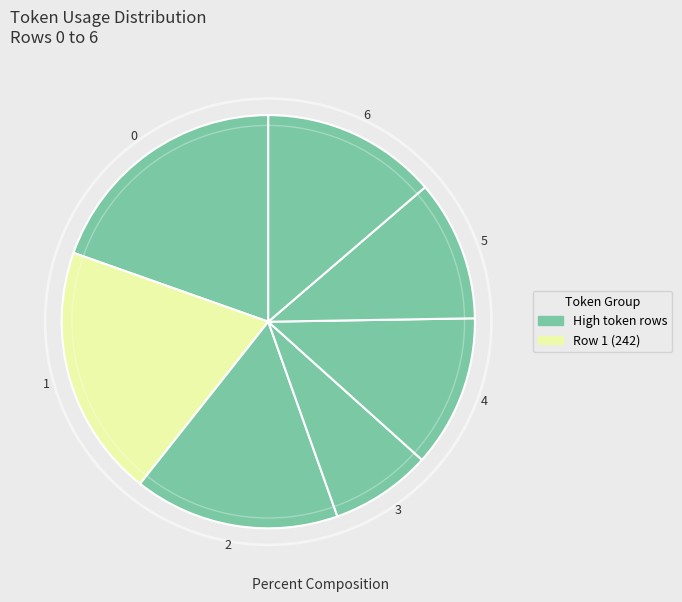

Which slice is the largest?

1